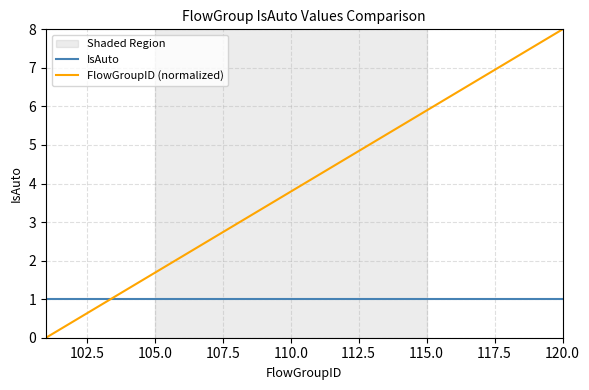

Which series ends up on top after the final intersection of IsAuto and FlowGroupID (normalized)?

FlowGroupID (normalized)